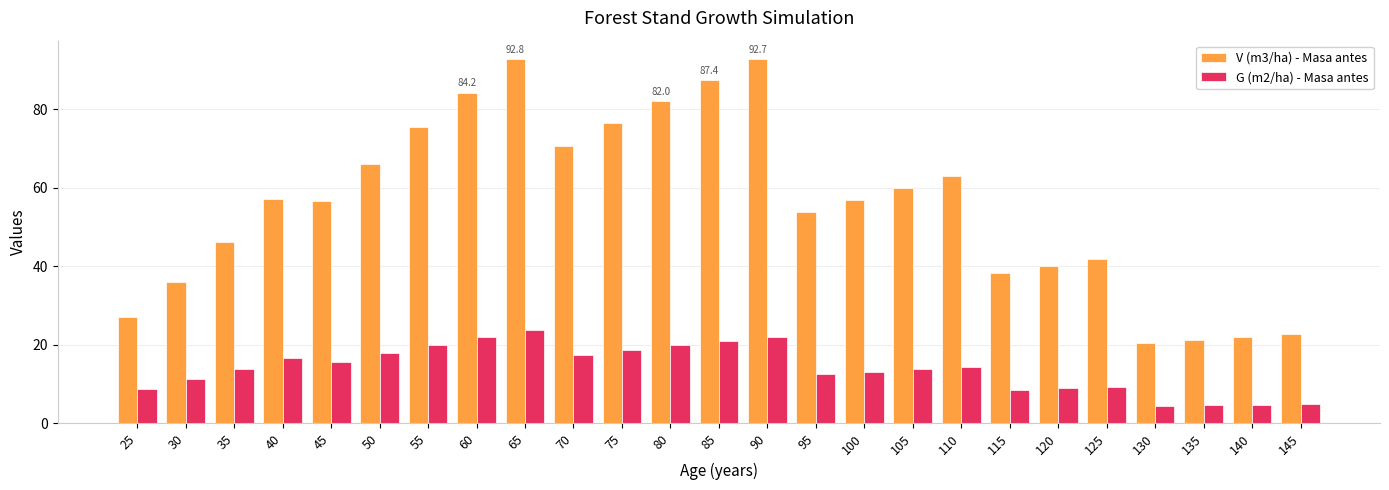

What is the difference between the maximum and second lowest values in the G (m2/ha) - Masa antes series?

19.3